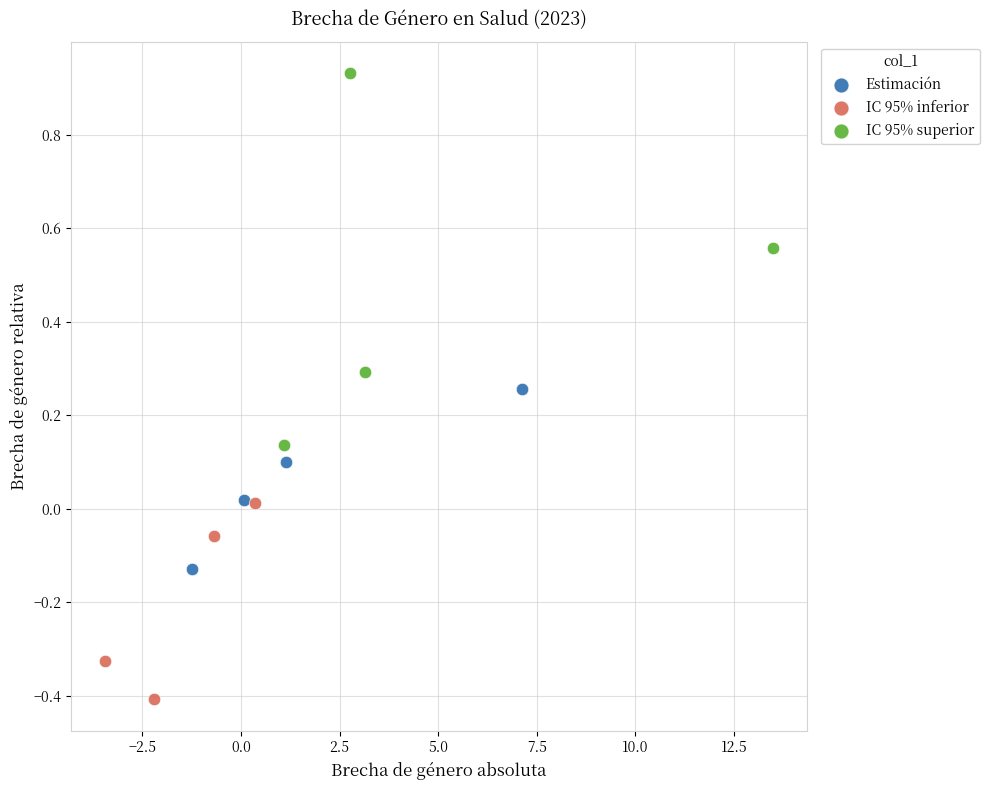

What are all the series names shown in the legend?

Estimación, IC 95% inferior, IC 95% superior